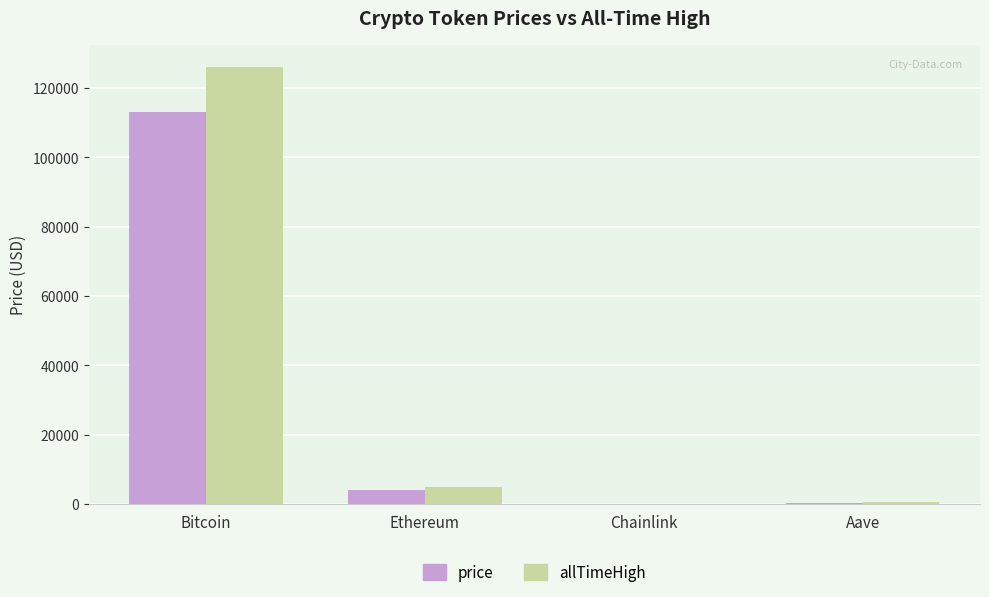

True or false: allTimeHigh has a value of 126080.0 at Bitcoin.

True